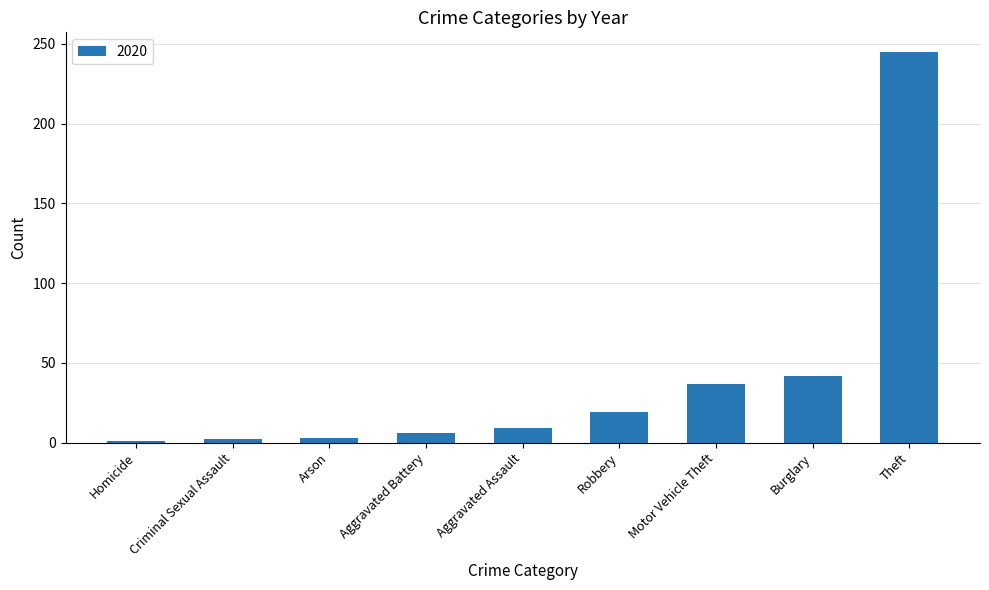

What is the label of the 8th bar from the left?

Burglary